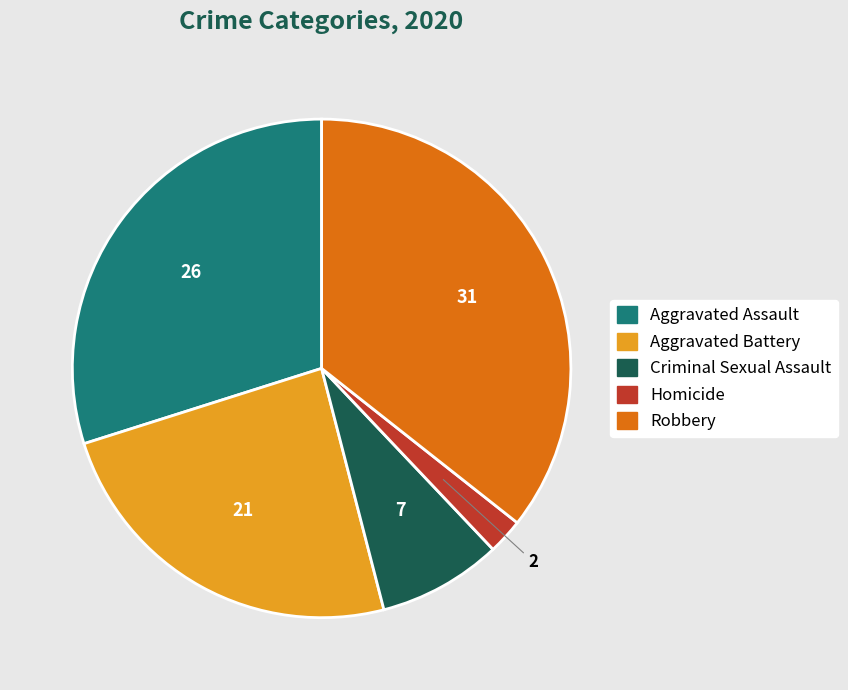

Is there any slice that represents more than half of the pie?

No